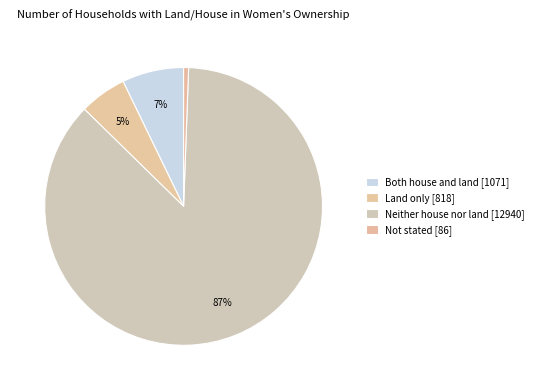

Count the number of slices in the pie.

4